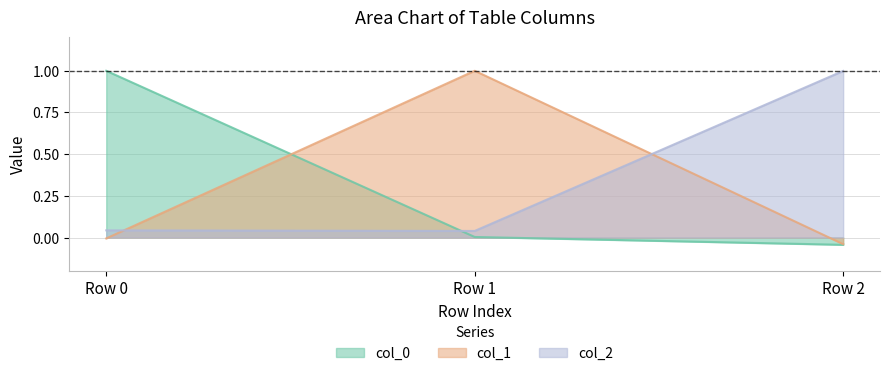

What are all the series names shown in the legend?

col_0, col_1, col_2